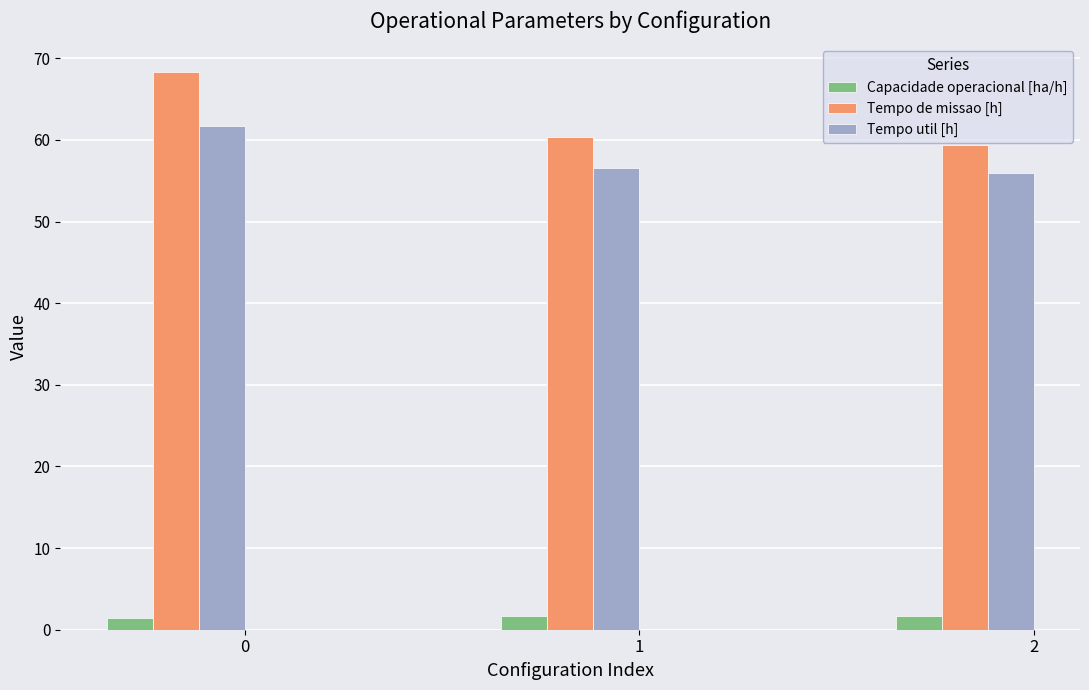

What is the maximum value shown in the chart?

68.3